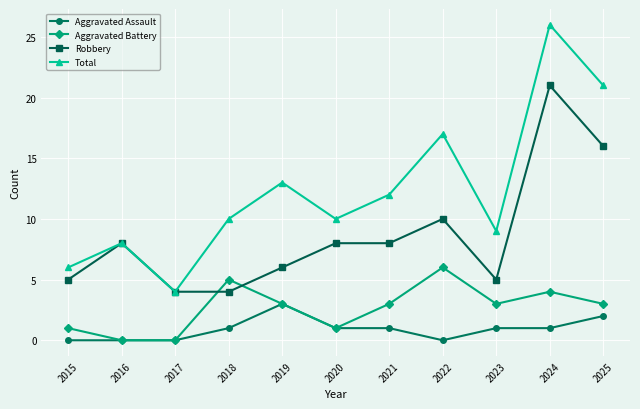

What is the highest value of the Aggravated Battery series?

6